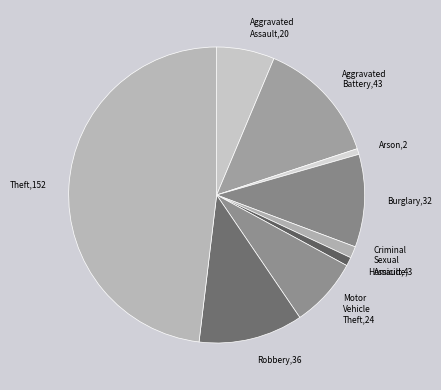

Is there a majority slice in this chart?

No